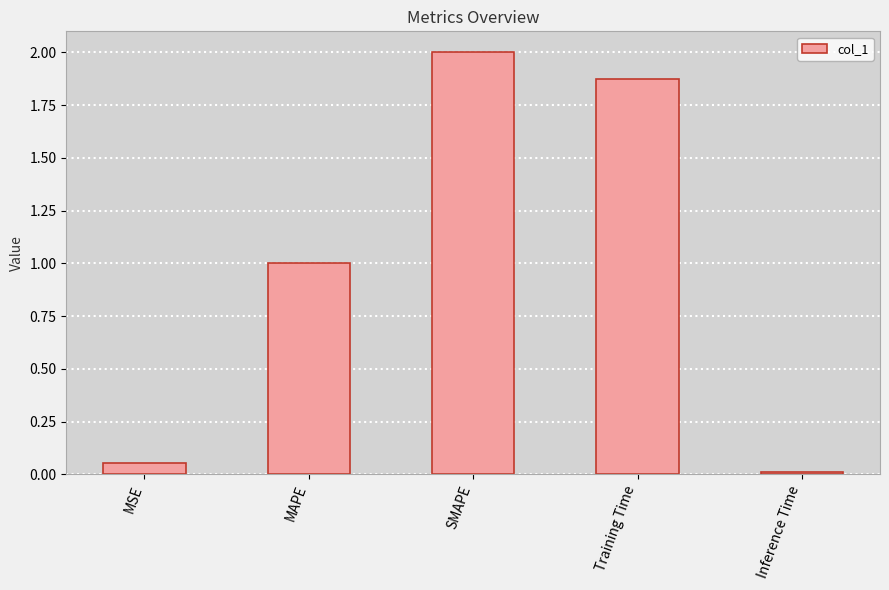

What is the approximate value at MAPE?

1.0